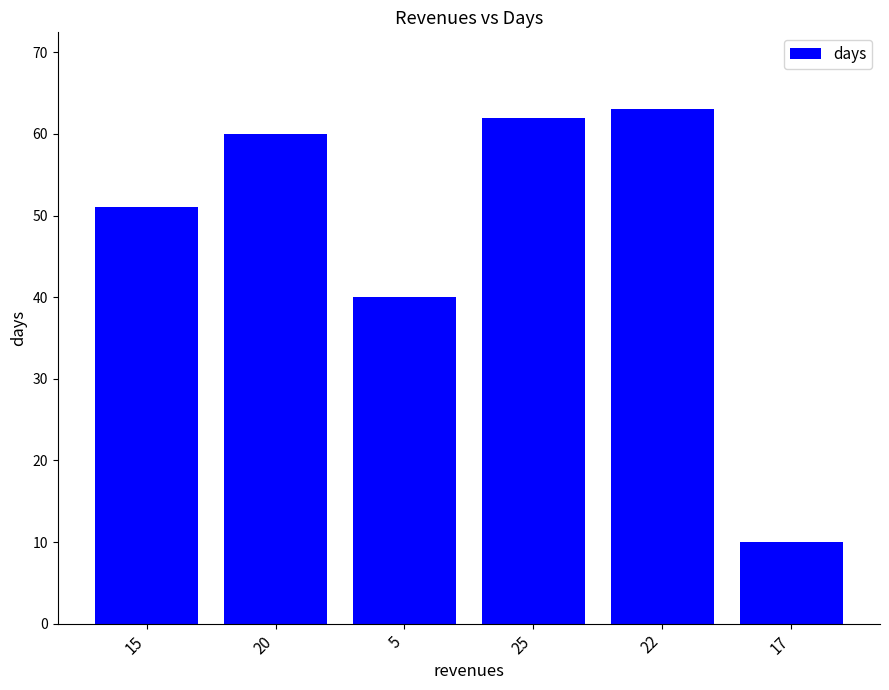

Reading right to left, extract all data points from this chart.

17=10	22=63	25=62	5=40	20=60	15=51